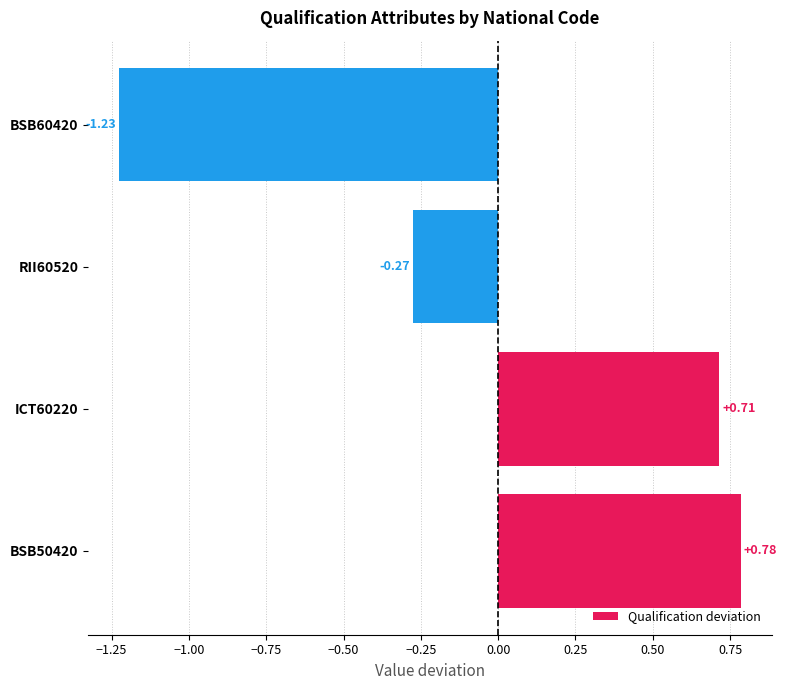

What is the difference between the maximum and second lowest values?

1.1